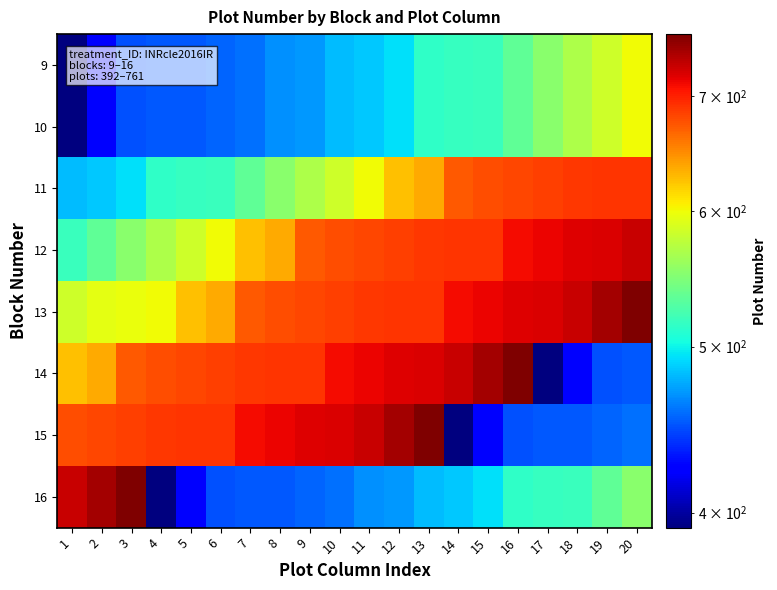

Reading left to right, list all the values displayed in this chart.

9: 1=392	2=425	3=449	4=451	5=452	6=455	7=458	8=468	9=471	10=482	11=486	12=493	13=514	14=517	15=518	16=534	17=552	18=568	19=584	20=600
10: 1=392	2=425	3=449	4=451	5=452	6=455	7=458	8=468	9=471	10=482	11=486	12=493	13=514	14=517	15=518	16=534	17=552	18=568	19=584	20=600
11: 1=482	2=486	3=493	4=514	5=517	6=518	7=534	8=552	9=568	10=584	11=600	12=625	13=636	14=672	15=678	16=682	17=685	18=689	19=690	20=691
12: 1=518	2=534	3=552	4=568	5=584	6=600	7=625	8=636	9=672	10=678	11=682	12=685	13=689	14=690	15=691	16=711	17=714	18=720	19=722	20=730
13: 1=584	2=594	3=597	4=600	5=625	6=636	7=672	8=678	9=682	10=685	11=689	12=690	13=691	14=711	15=714	16=720	17=722	18=730	19=744	20=761
14: 1=625	2=636	3=672	4=678	5=682	6=685	7=689	8=690	9=691	10=711	11=714	12=720	13=722	14=730	15=744	16=761	17=392	18=425	19=449	20=451
15: 1=678	2=682	3=685	4=689	5=690	6=691	7=711	8=714	9=720	10=722	11=730	12=744	13=761	14=392	15=425	16=449	17=451	18=452	19=455	20=458
16: 1=730	2=744	3=761	4=392	5=425	6=449	7=451	8=452	9=455	10=458	11=468	12=471	13=482	14=486	15=493	16=514	17=517	18=518	19=534	20=552